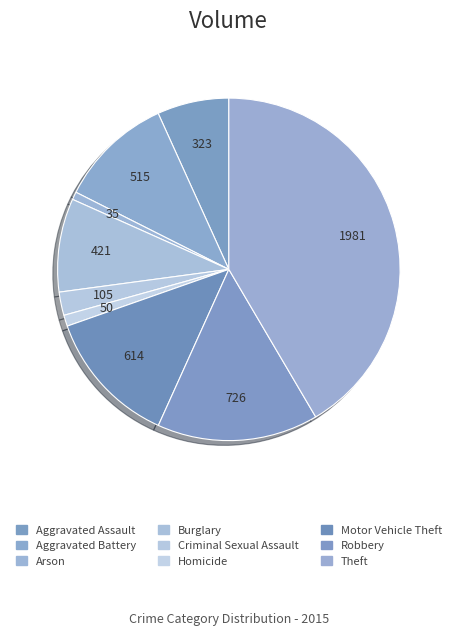

Rank the categories by value from lowest to highest.

Arson, Homicide, Criminal Sexual Assault, Aggravated Assault, Burglary, Aggravated Battery, Motor Vehicle Theft, Robbery, Theft